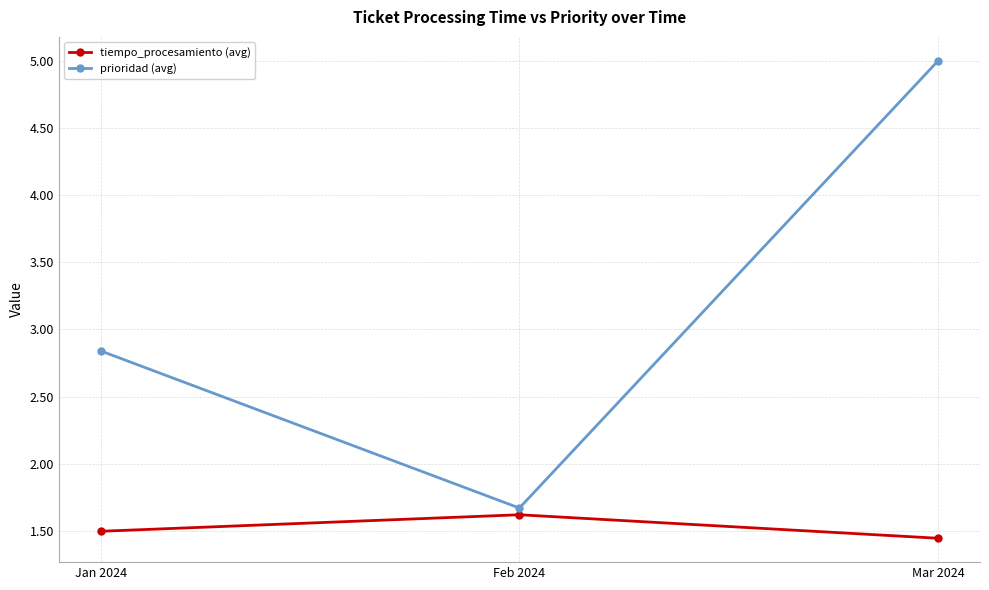

Where is tiempo_procesamiento (avg) nearest to the value 1?

Mar 2024